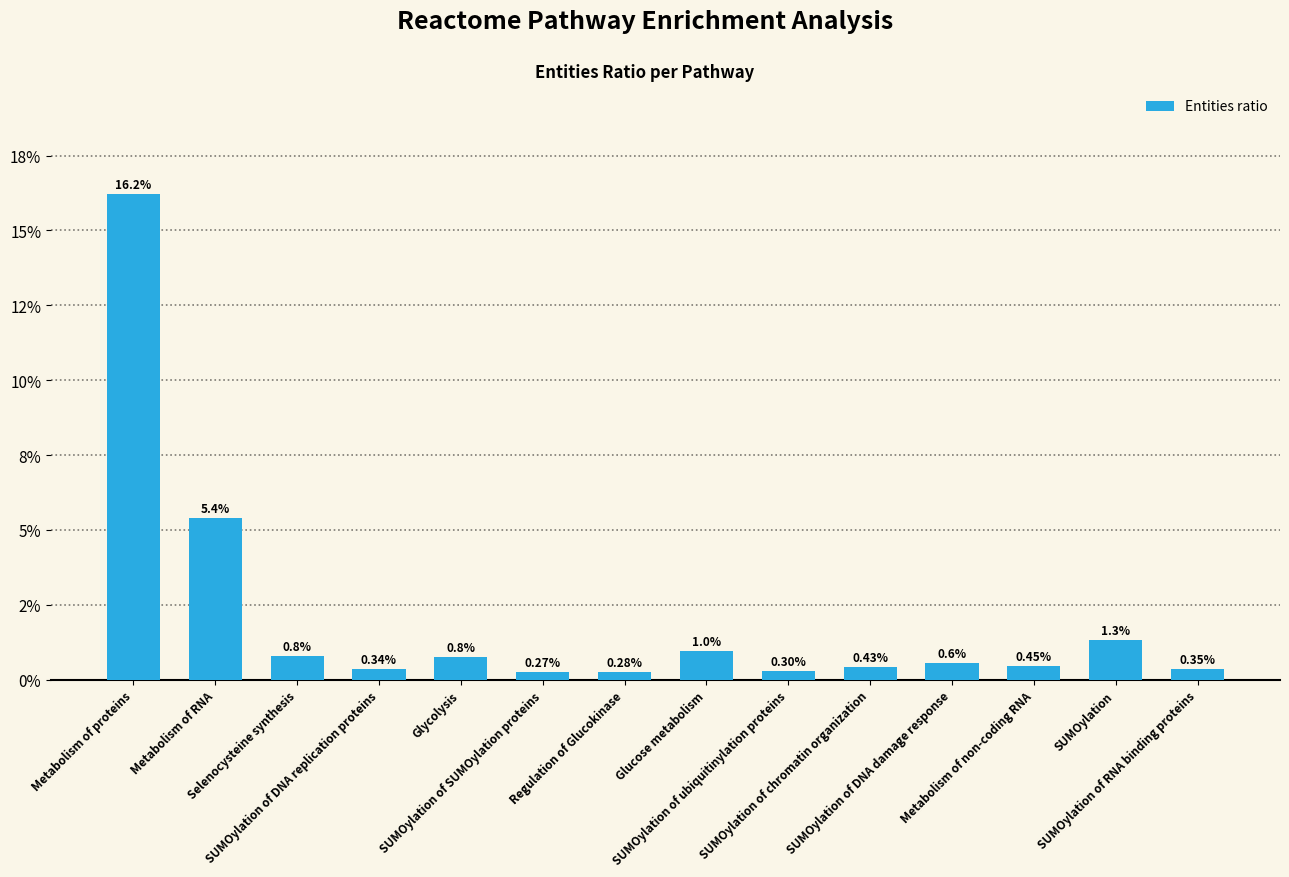

How many data points does each series have?

14